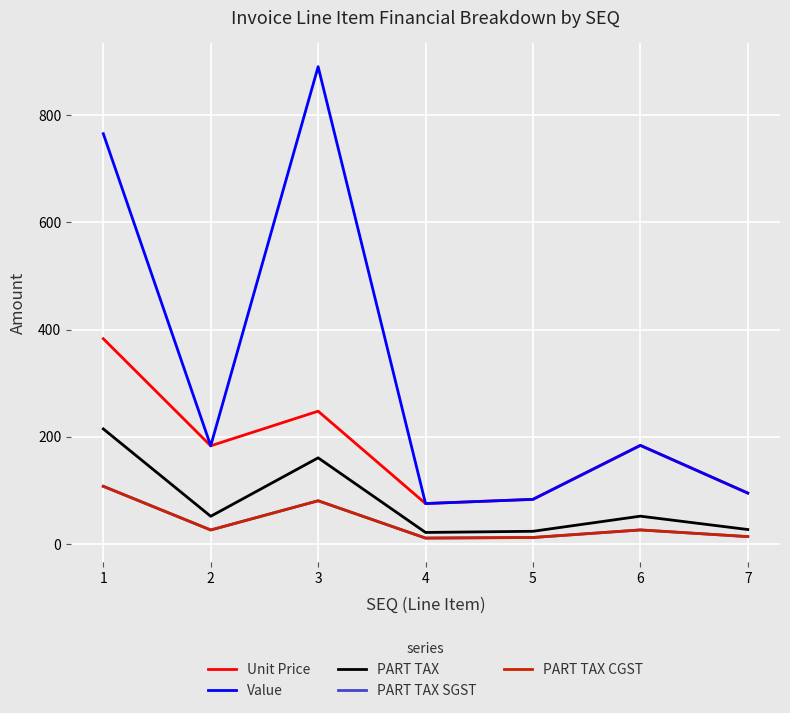

Which category has the highest value in the PART TAX SGST series?

1